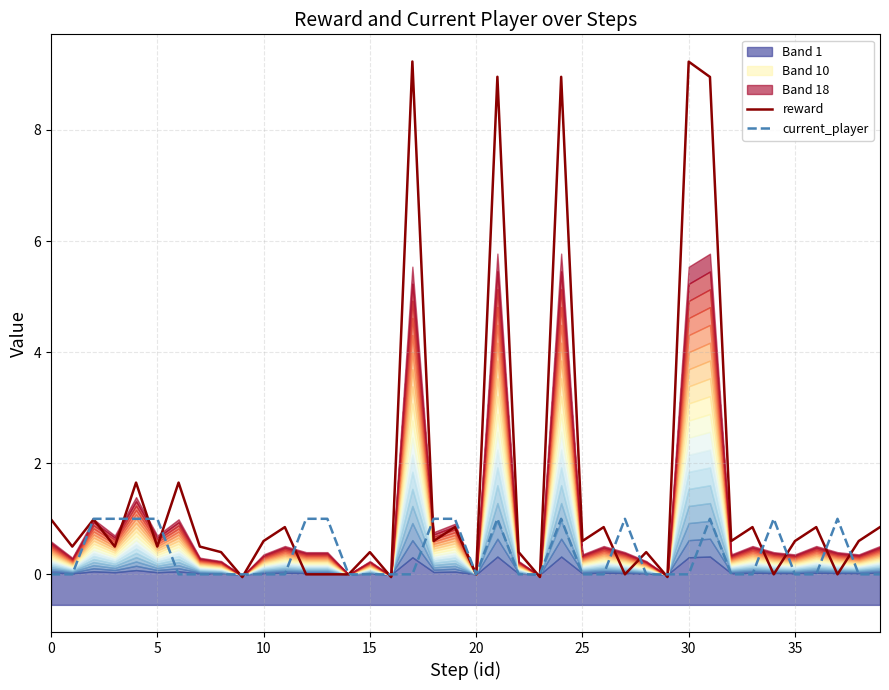

Which series has the largest range (max minus min)?

reward